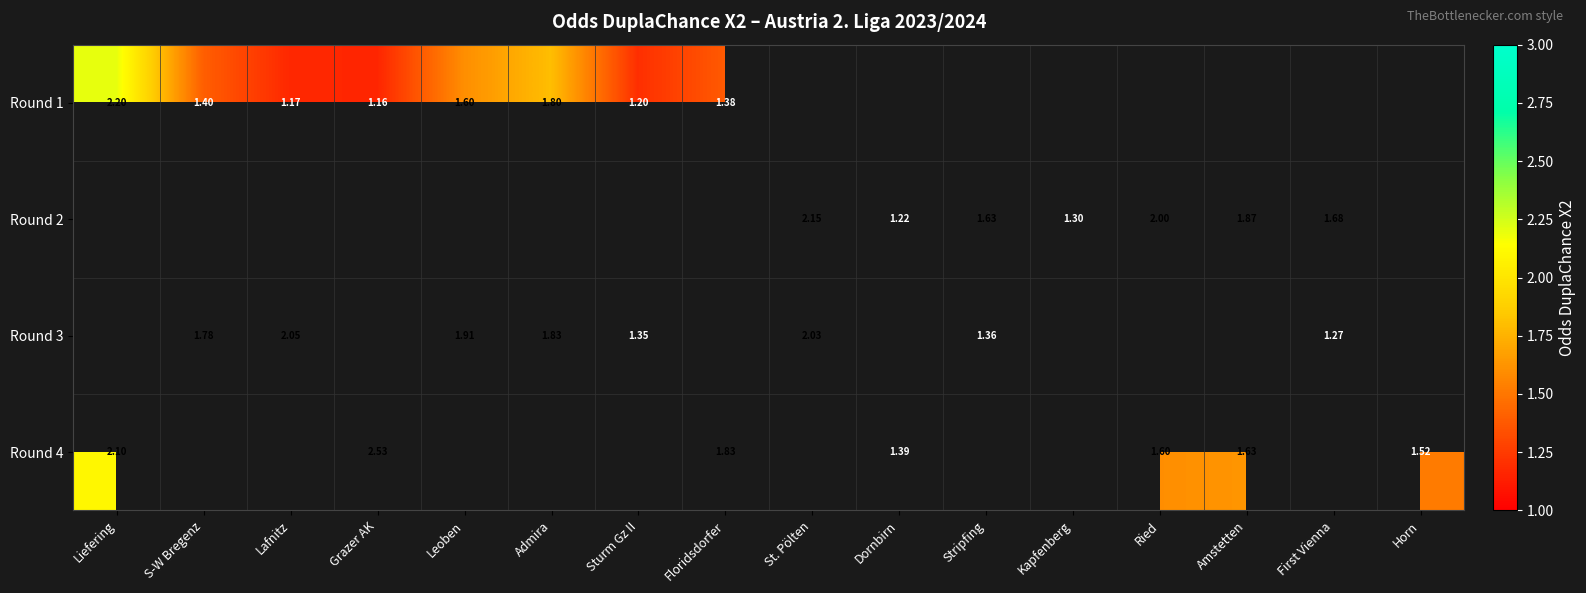

Which has a higher value, Floridsdorfer or Liefering?

Liefering